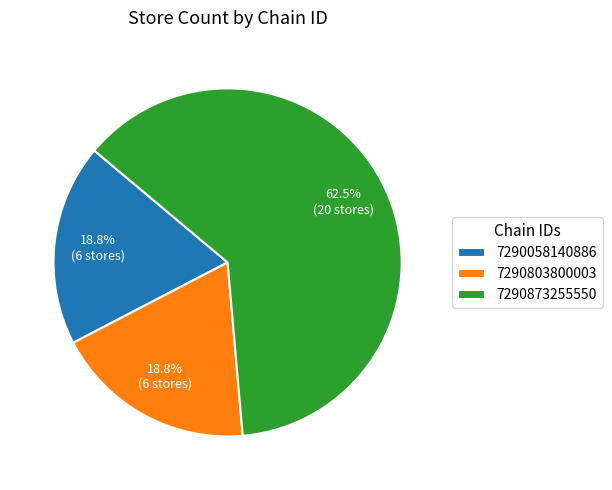

What is the largest slice in the pie chart?

7290873255550